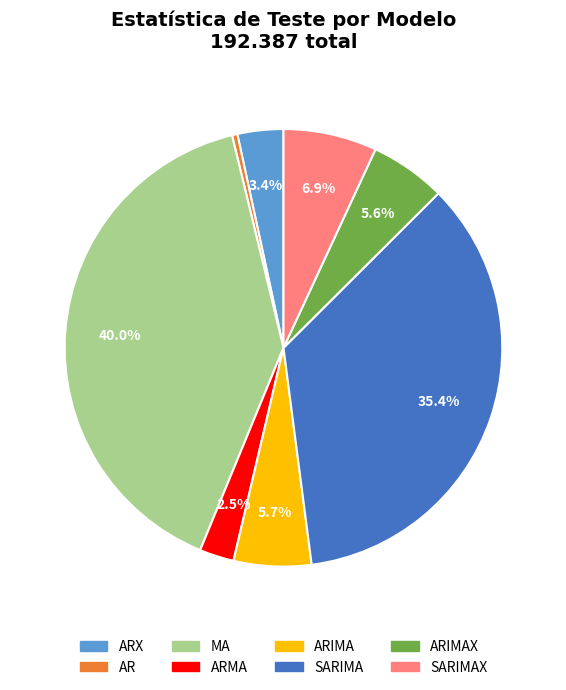

Which slice is the smallest?

AR